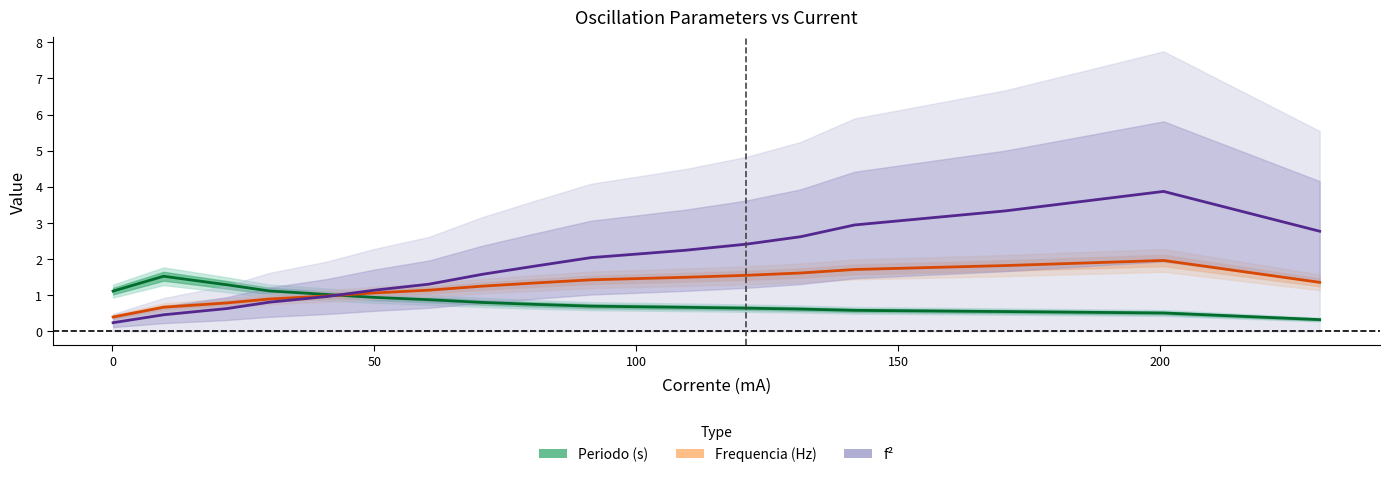

Rank the series by their average value, from lowest to highest.

Periodo (s), Frequencia (Hz), f²